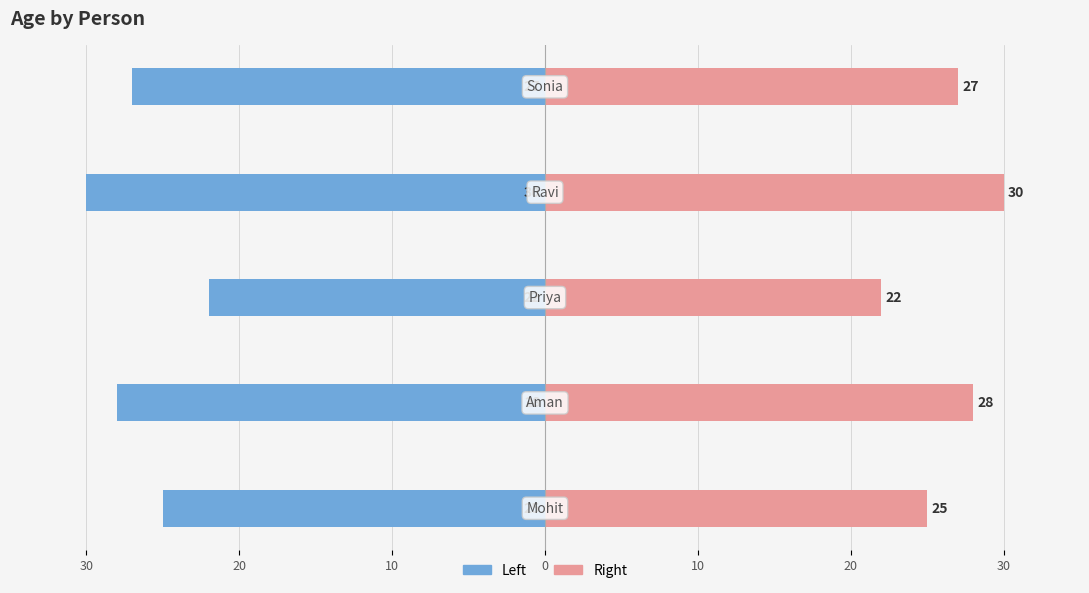

Is it true that Right (Age) equals 28 at 20?

True